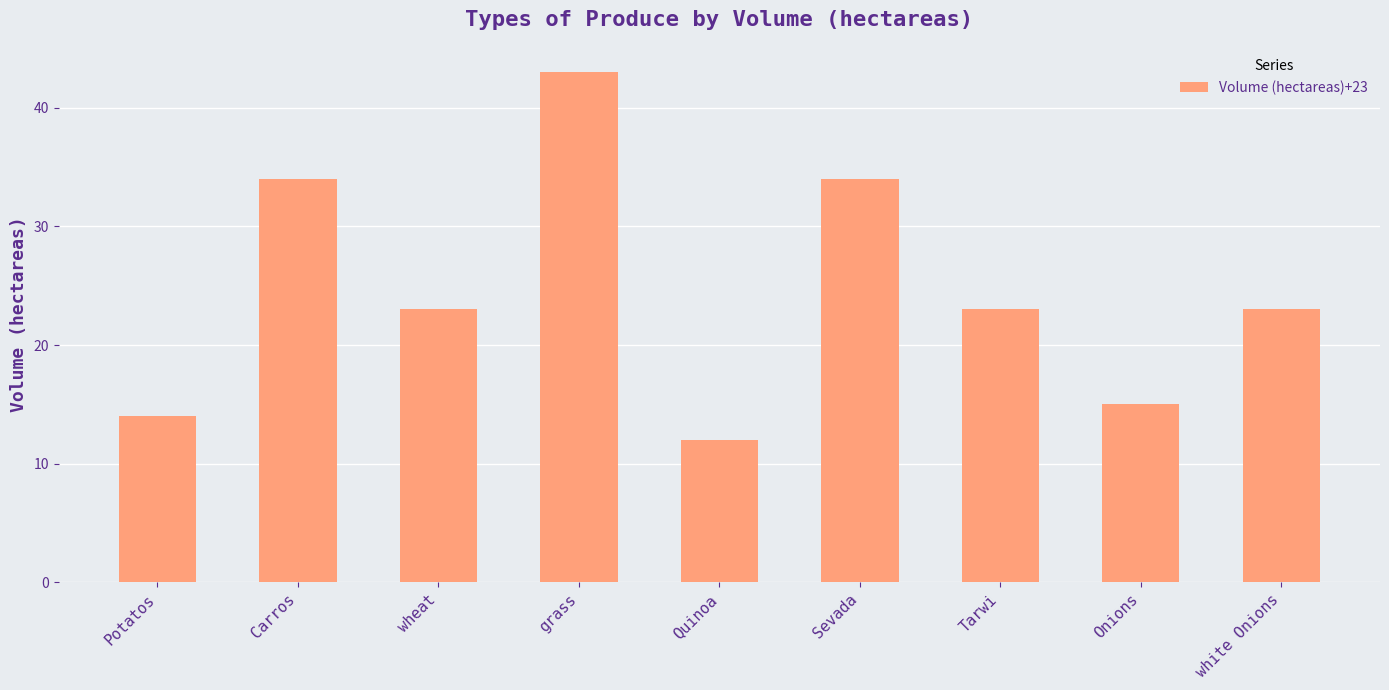

Is it true that the value at grass is 29?

False